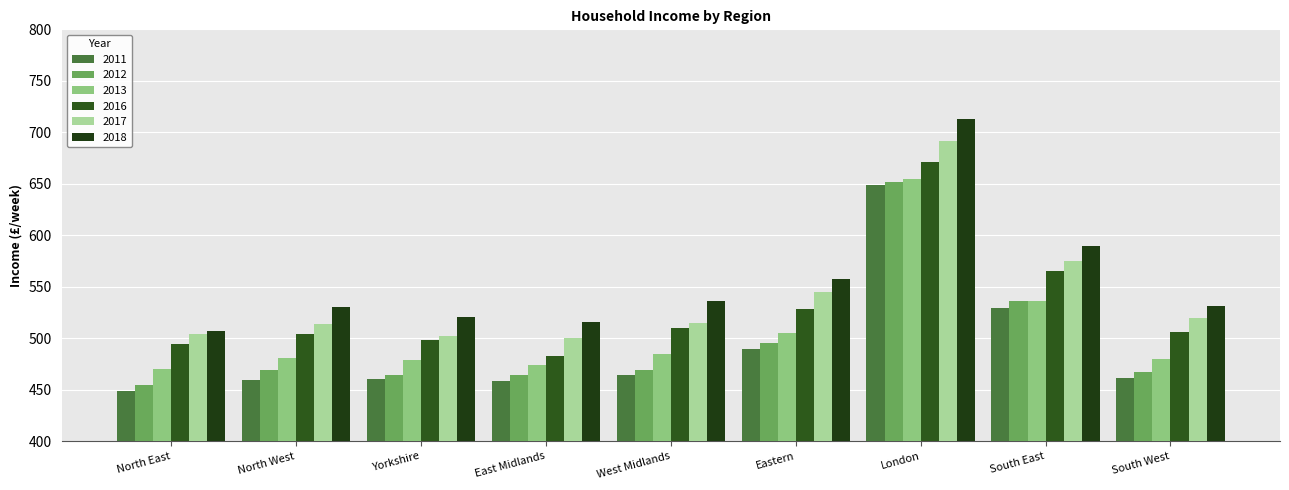

Rank the categories by 2012 value from lowest to highest.

North East, East Midlands, Yorkshire, South West, West Midlands, North West, Eastern, South East, London